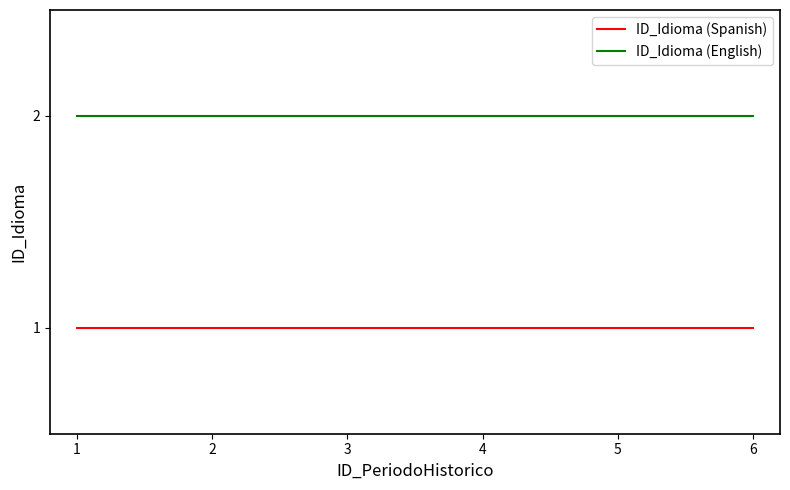

True or false: ID_Idioma (Spanish) has a value of 2 at 5.

False